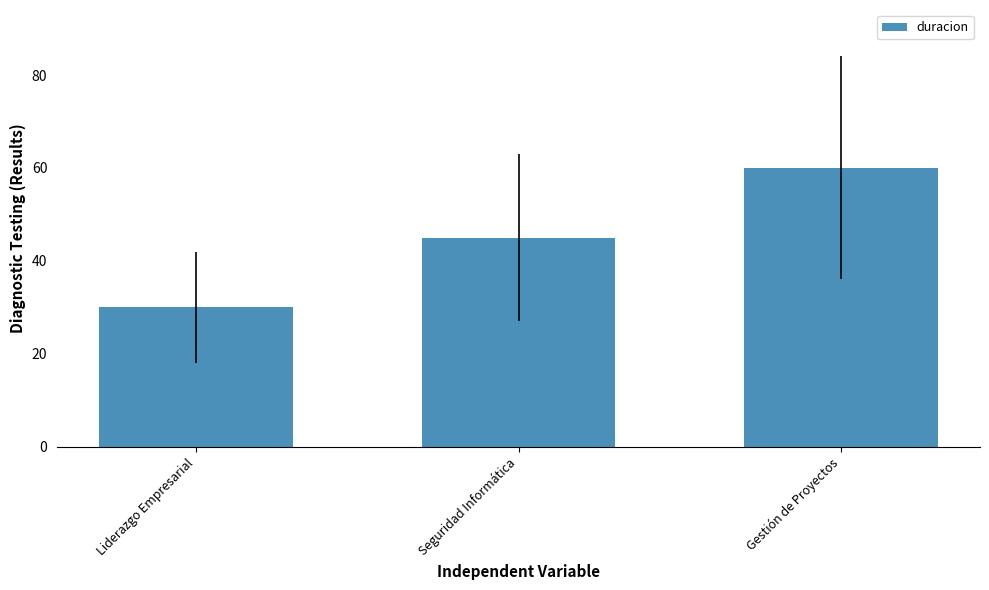

What is the average value?

45